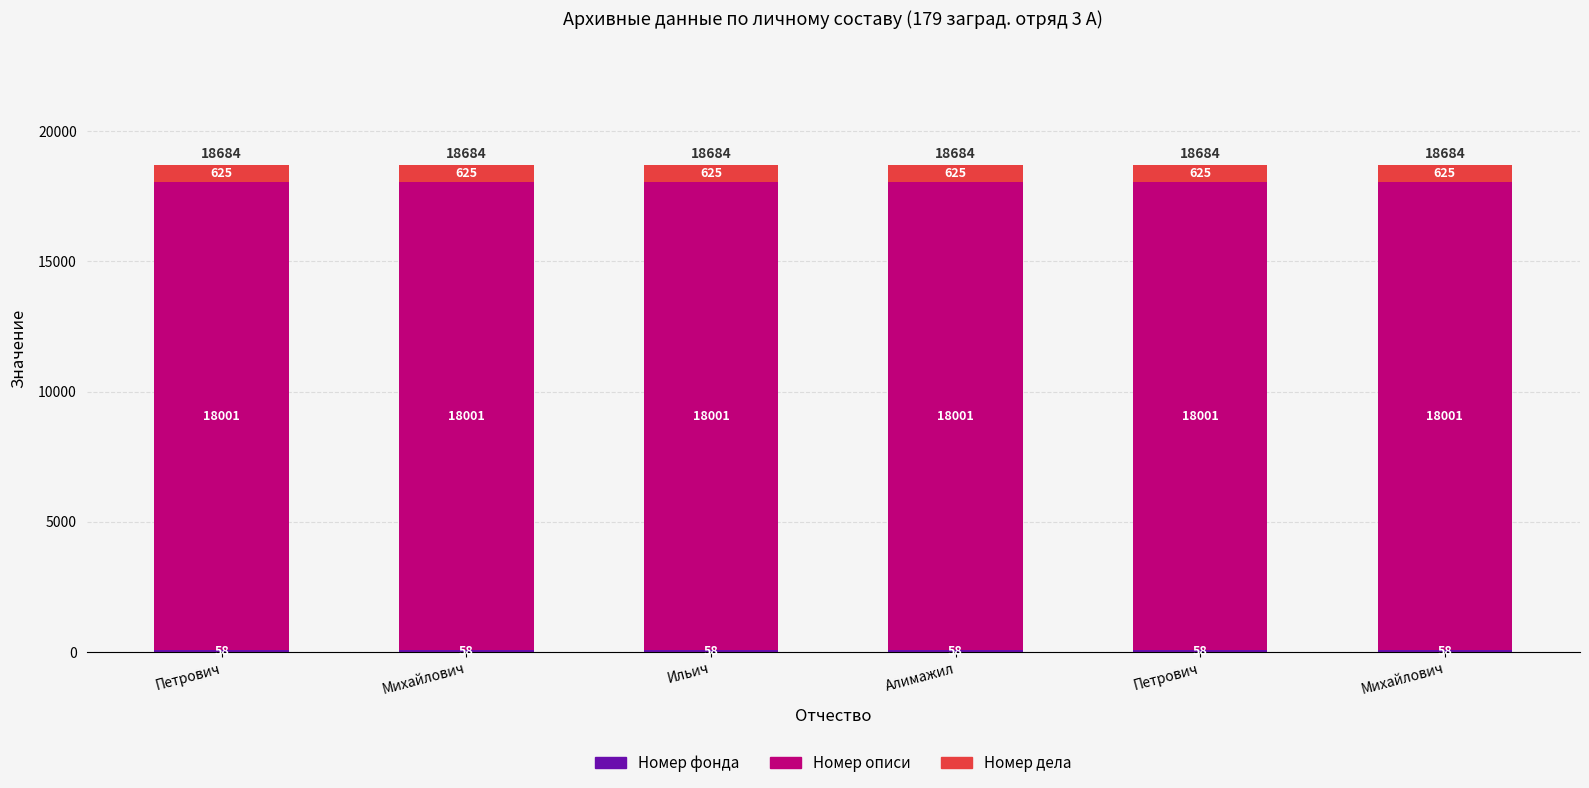

Count the number of categories in the chart.

6